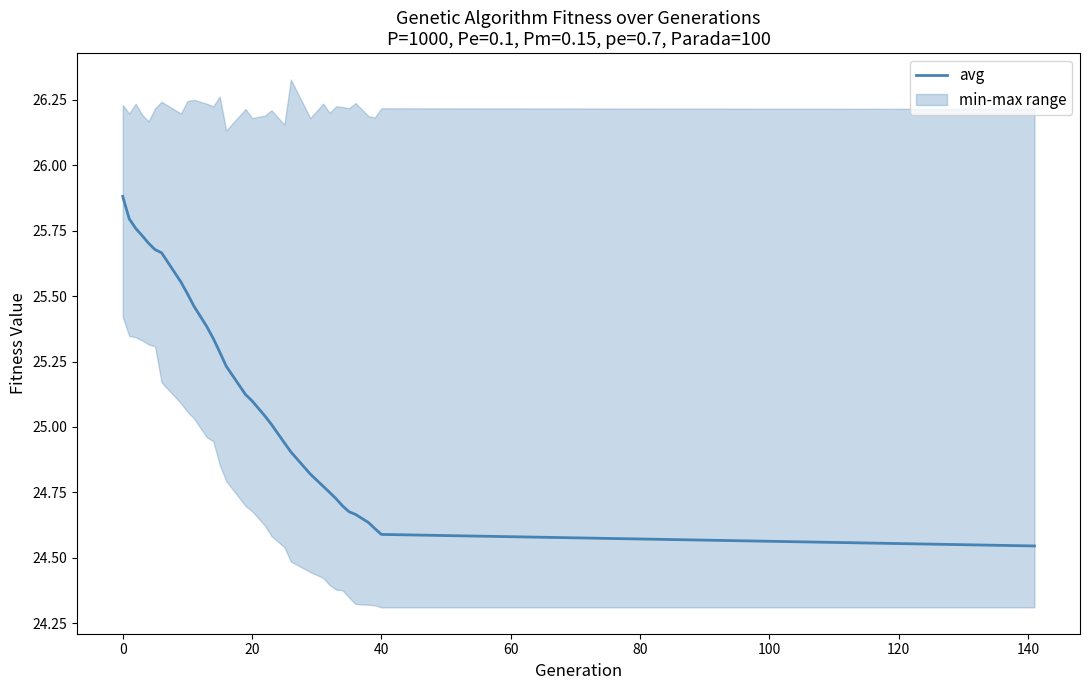

What is the sum of all values?

779.6